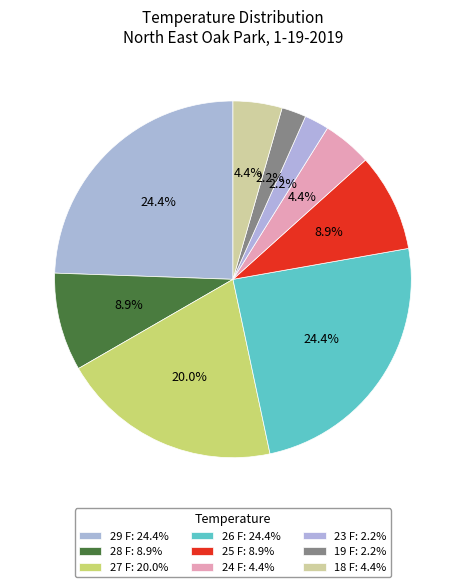

How many segments does this pie chart have?

9